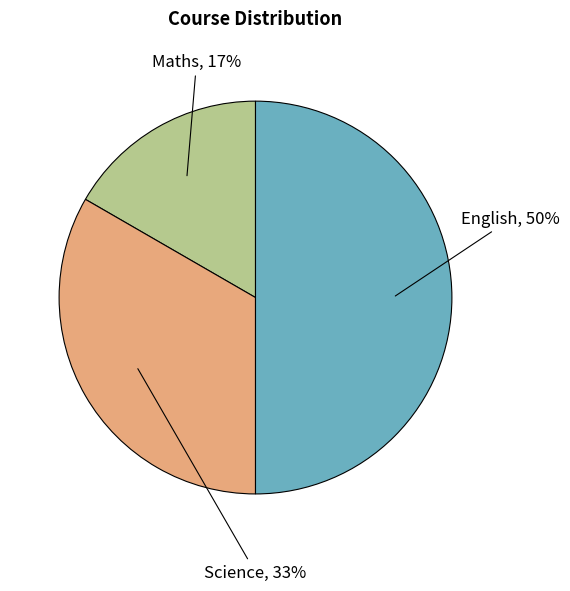

To the nearest percent, what is the difference between the largest and smallest slice percentages?

33%